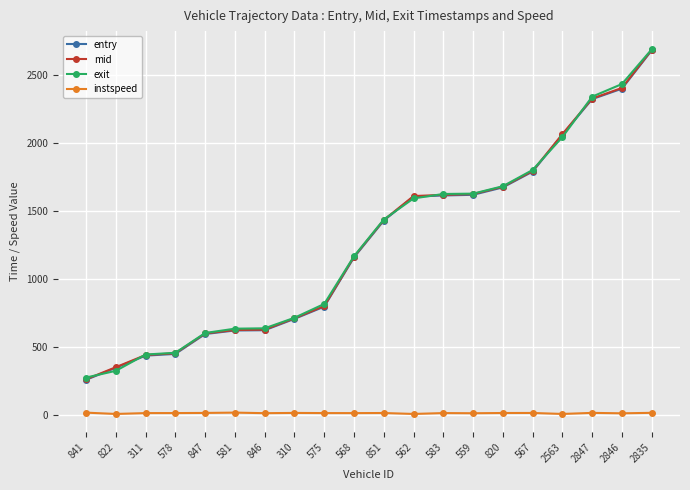

What is the difference between the maximum and second lowest values in the instspeed series?

9.9